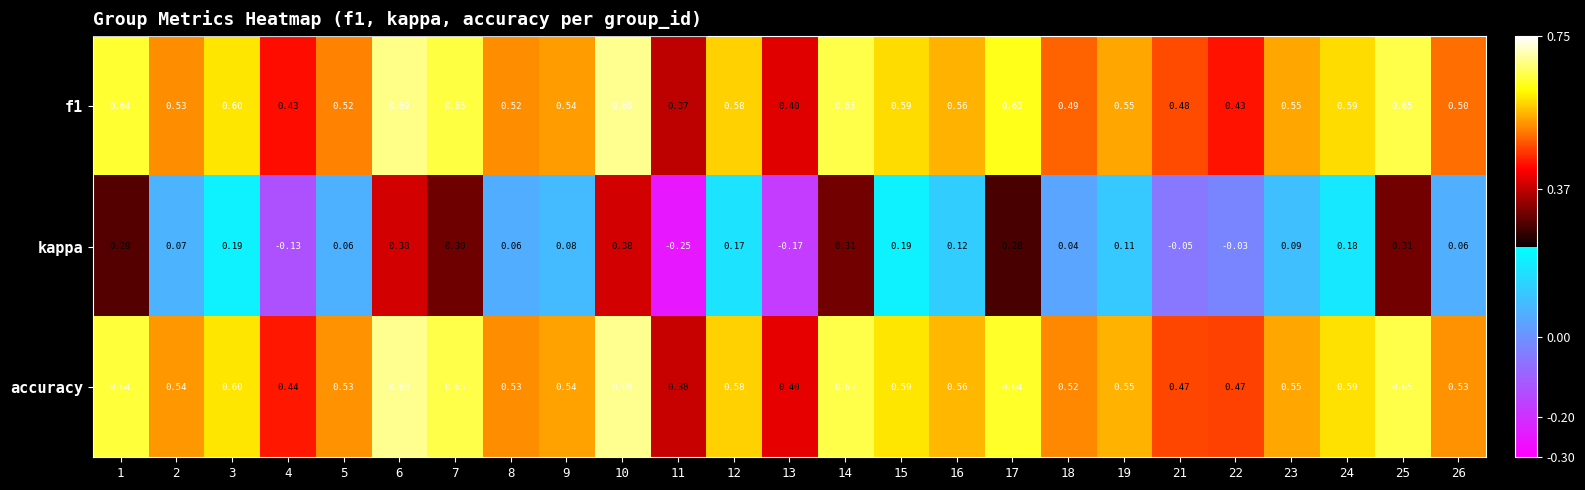

Is the value of accuracy at 24 greater than the value of kappa at 26?

Yes